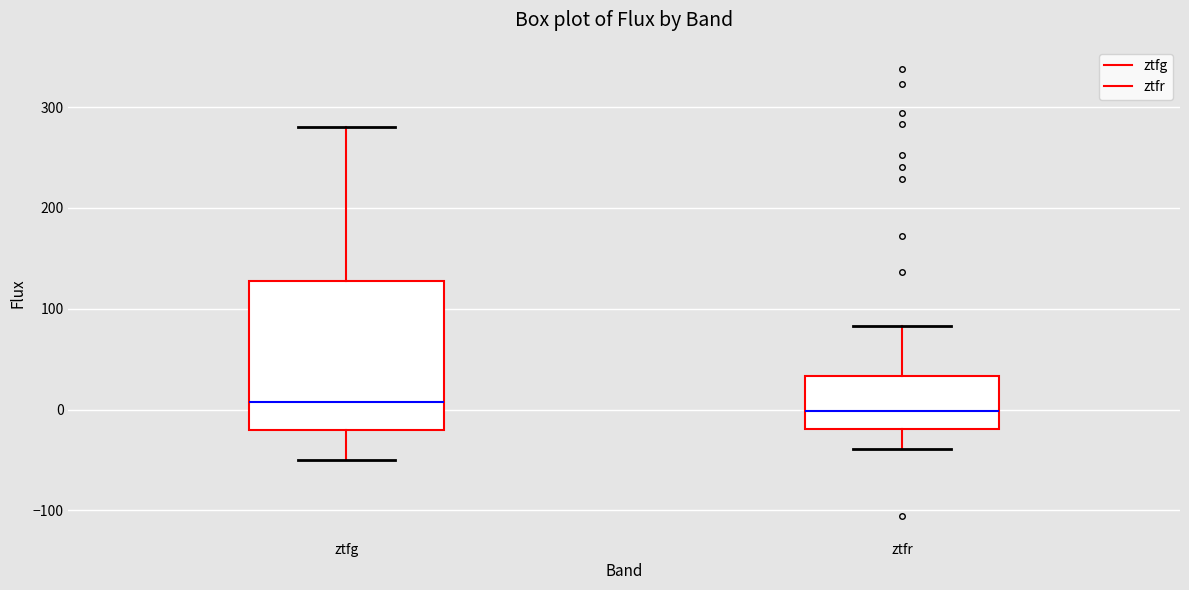

Where does the median line of the box for ztfg sit on the y-axis? The values are not printed on the chart, so give them approximately, as read against the axis.

10